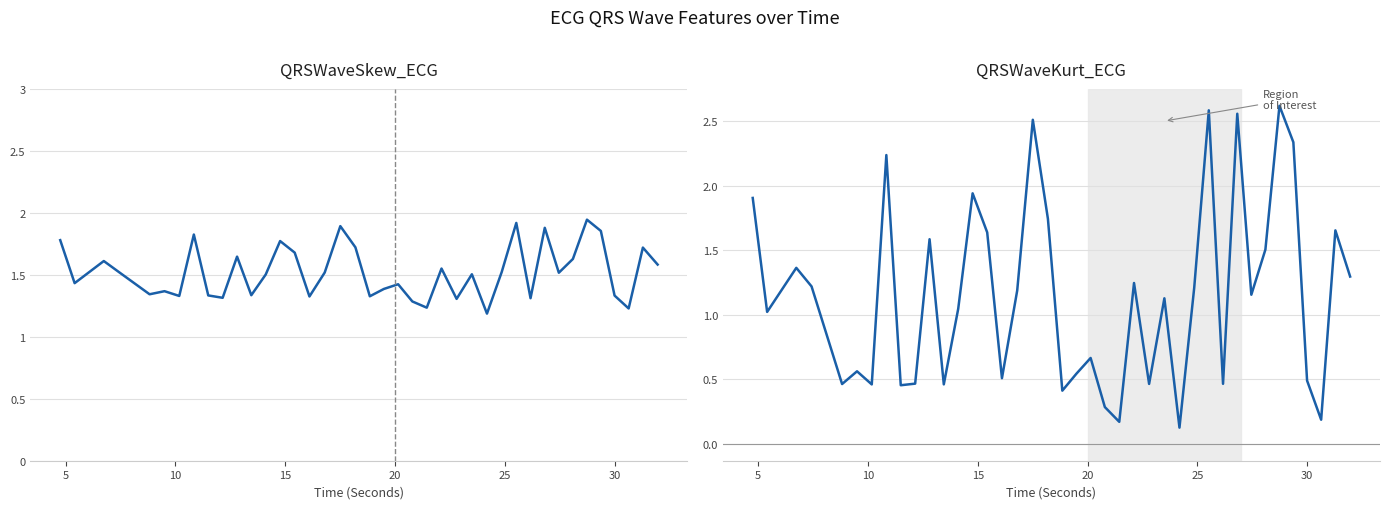

In QRSWaveSkew_ECG, how many points are lower than both neighbors (excluding endpoints)?

13